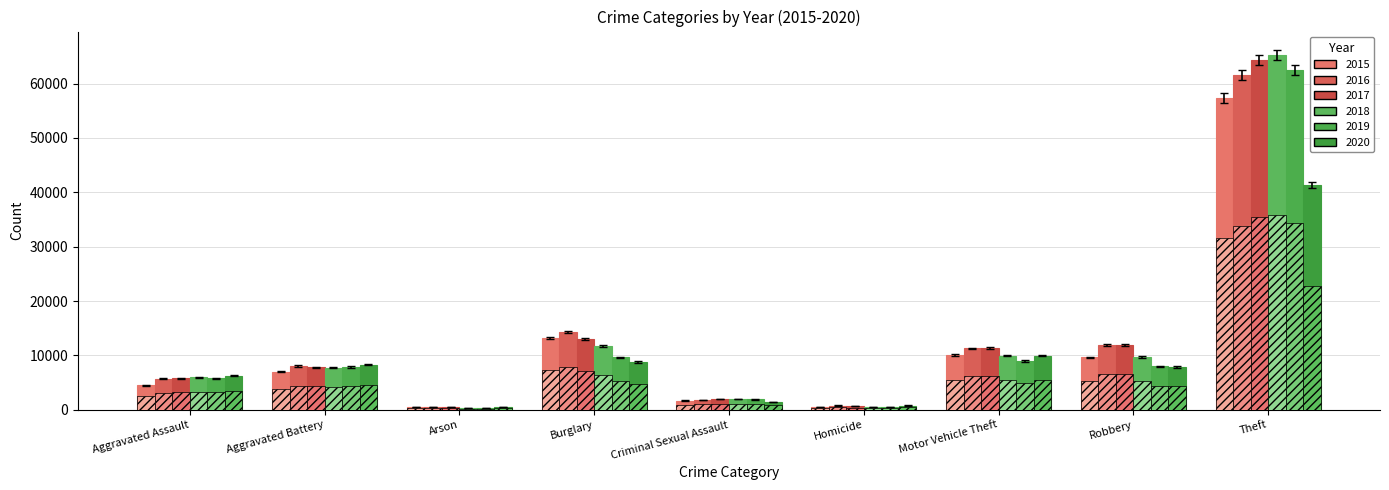

True or false: 2016 has a value of 15173.9 at Theft.

False